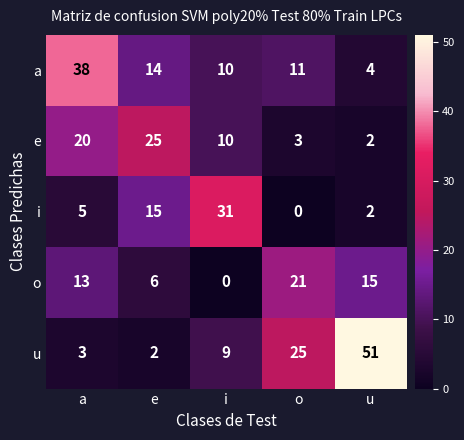

Reading left to right, extract all data points from this chart.

a: 38	14	10	11	4
e: 20	25	10	3	2
i: 5	15	31	0	2
o: 13	6	0	21	15
u: 3	2	9	25	51